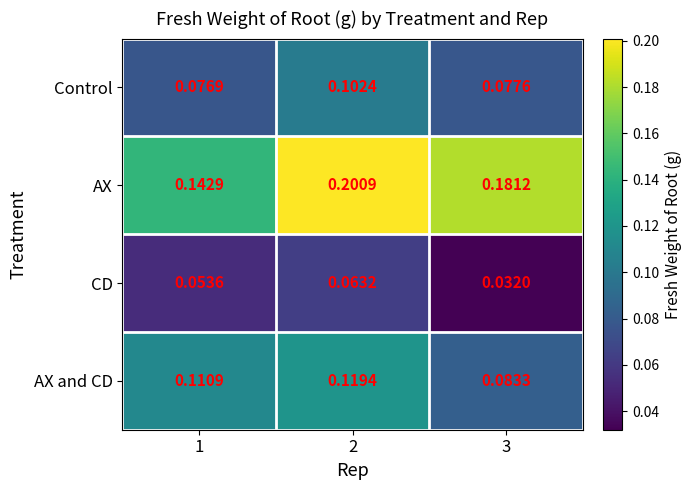

Between 1 and 3, which series saw the biggest shift?

AX